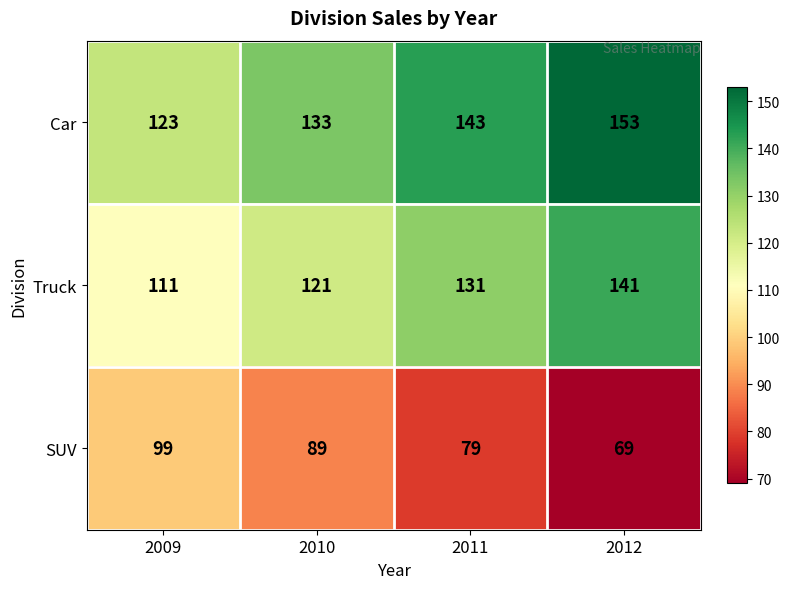

What is the total value across all series at 2011?

353